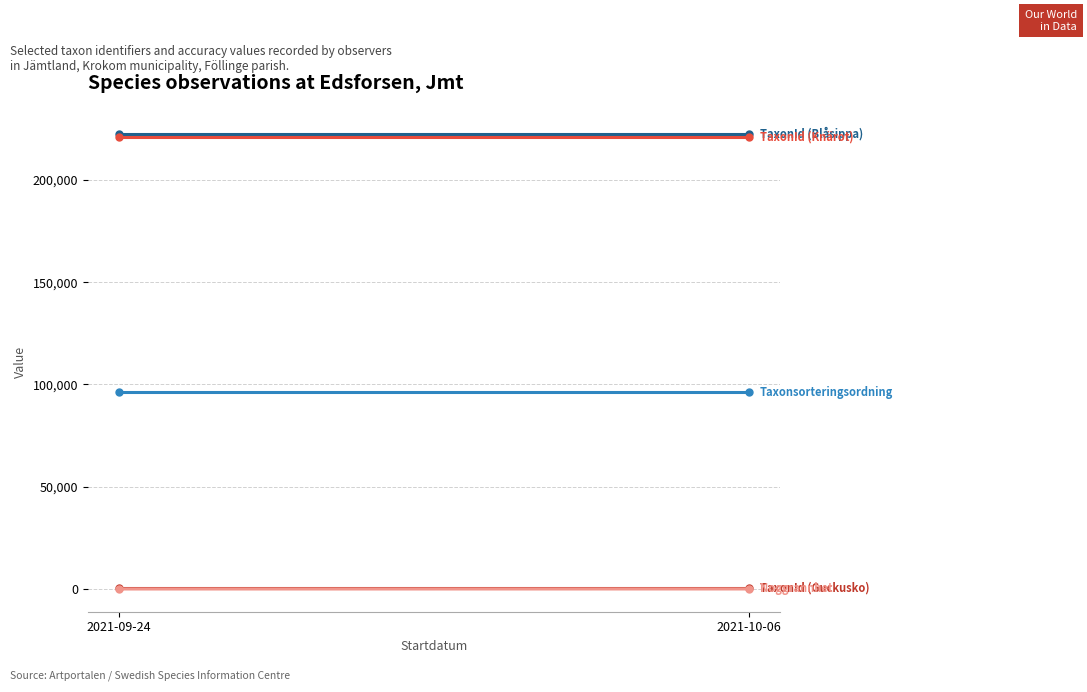

What are all the series names shown in the legend?

TaxonId (Guckusko), TaxonId (Blåsippa), TaxonId (Knärot), Taxonsorteringsordning, Noggrannhet